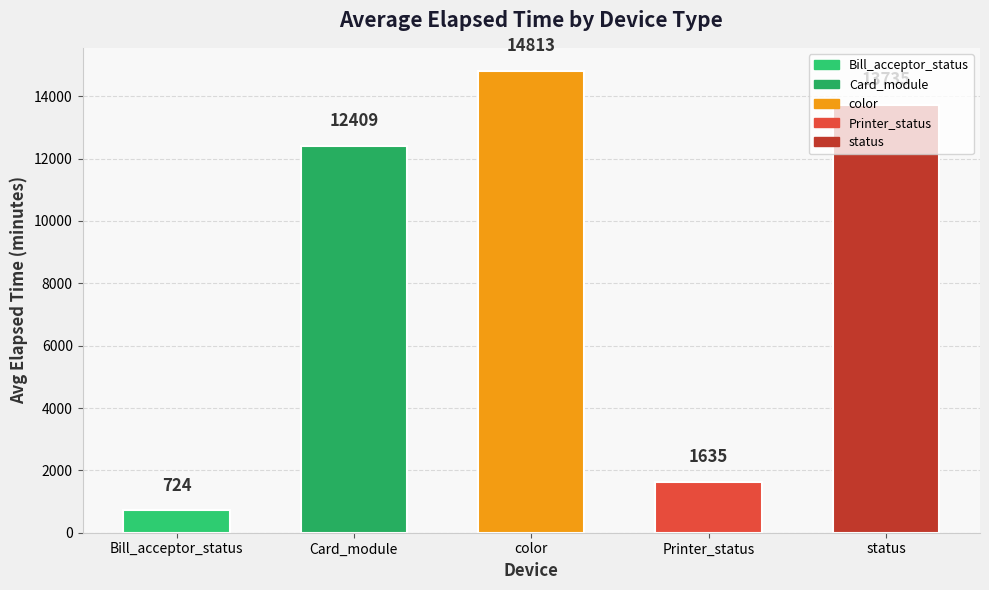

Where is the data nearest to the value 7768?

Card_module